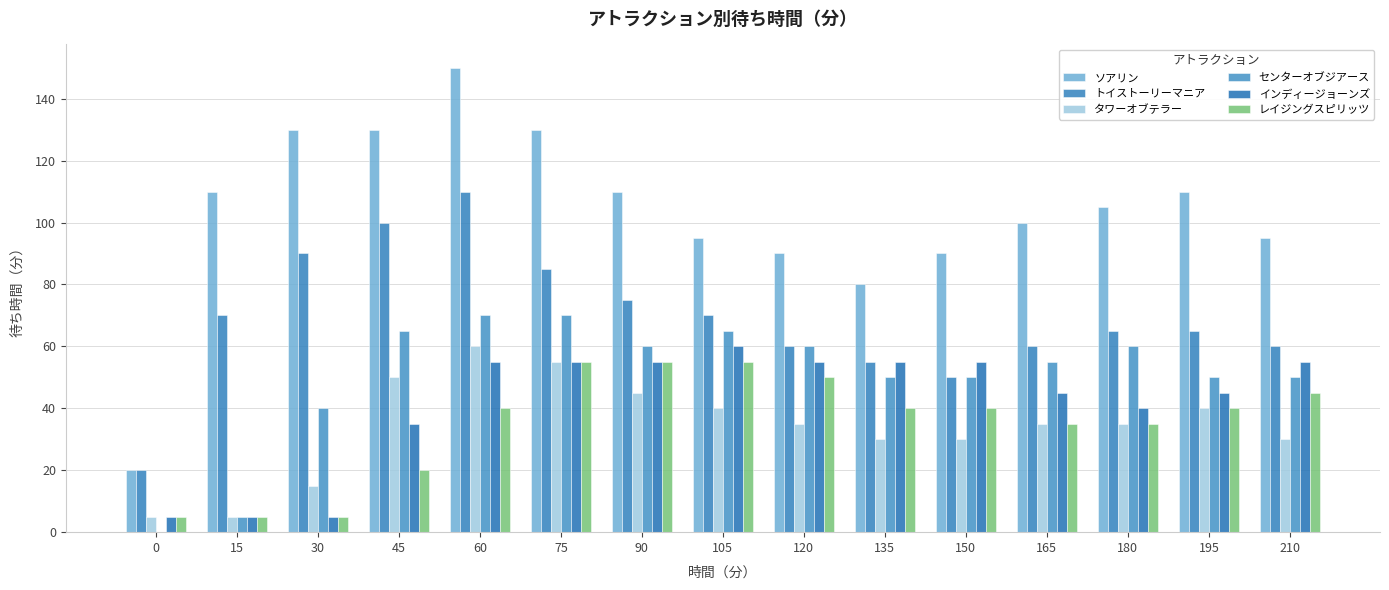

At how many categories does at least one series exceed 111?

4